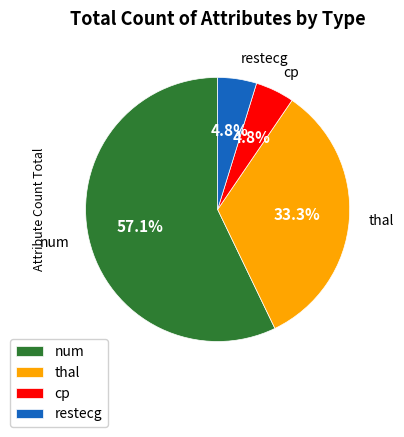

What is the ratio of the value at cp to the value at thal?

0.1